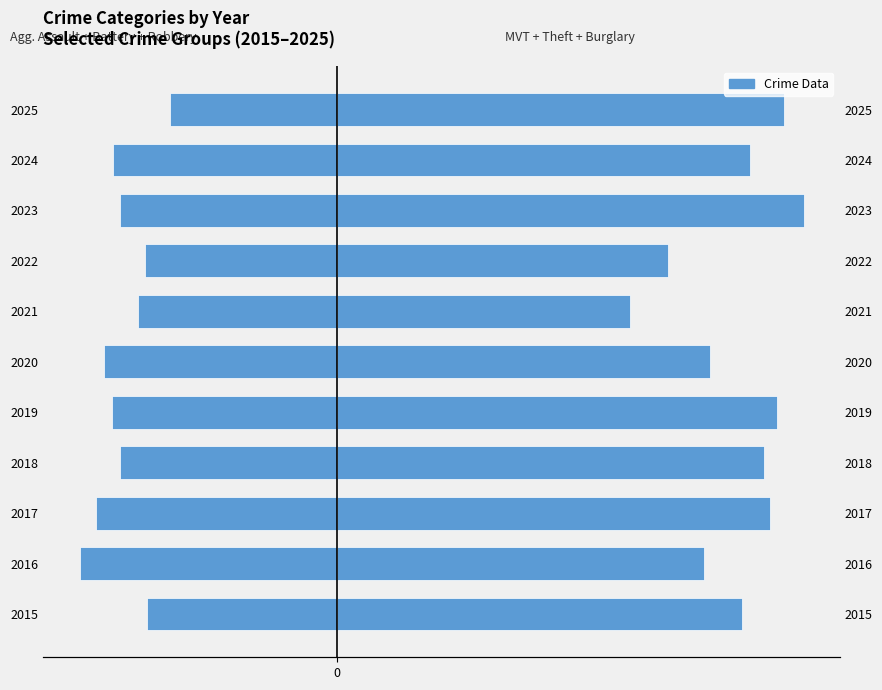

Reading left to right, list all the values displayed in this chart.

Agg. Assault + Battery + Robbery: -324.2	-440.6	-413.1	-371.3	-385.1	-398.2	-340.9	-329.0	-371.3	-383.3	-285.4
MVT + Theft + Burglary: 694.3	629.3	743.3	732.5	755.2	640.0	502.7	567.8	800.0	707.5	766.0